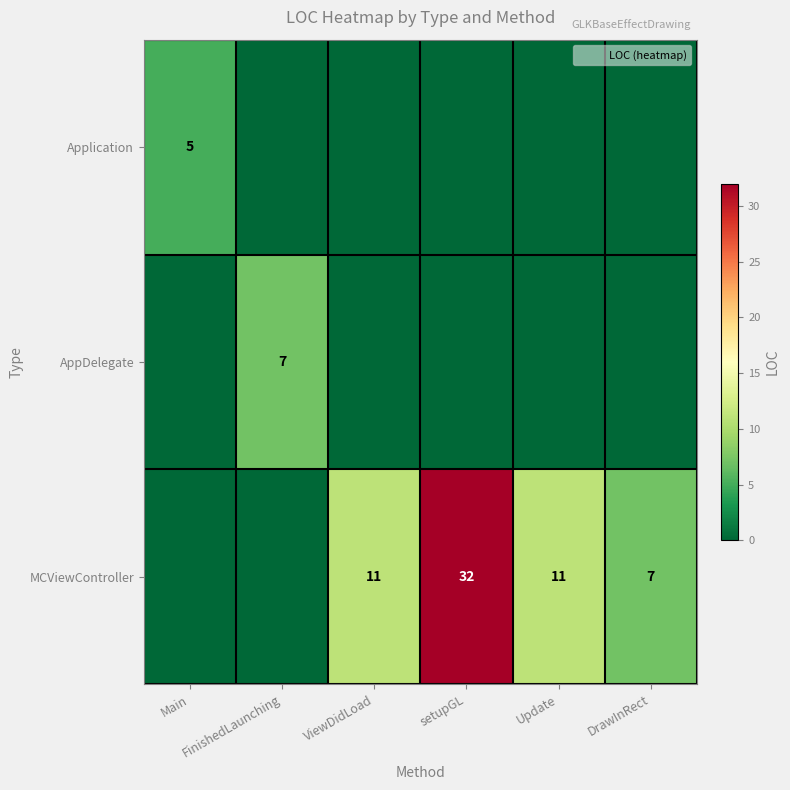

What is the difference between the highest and lowest values at Main?

5